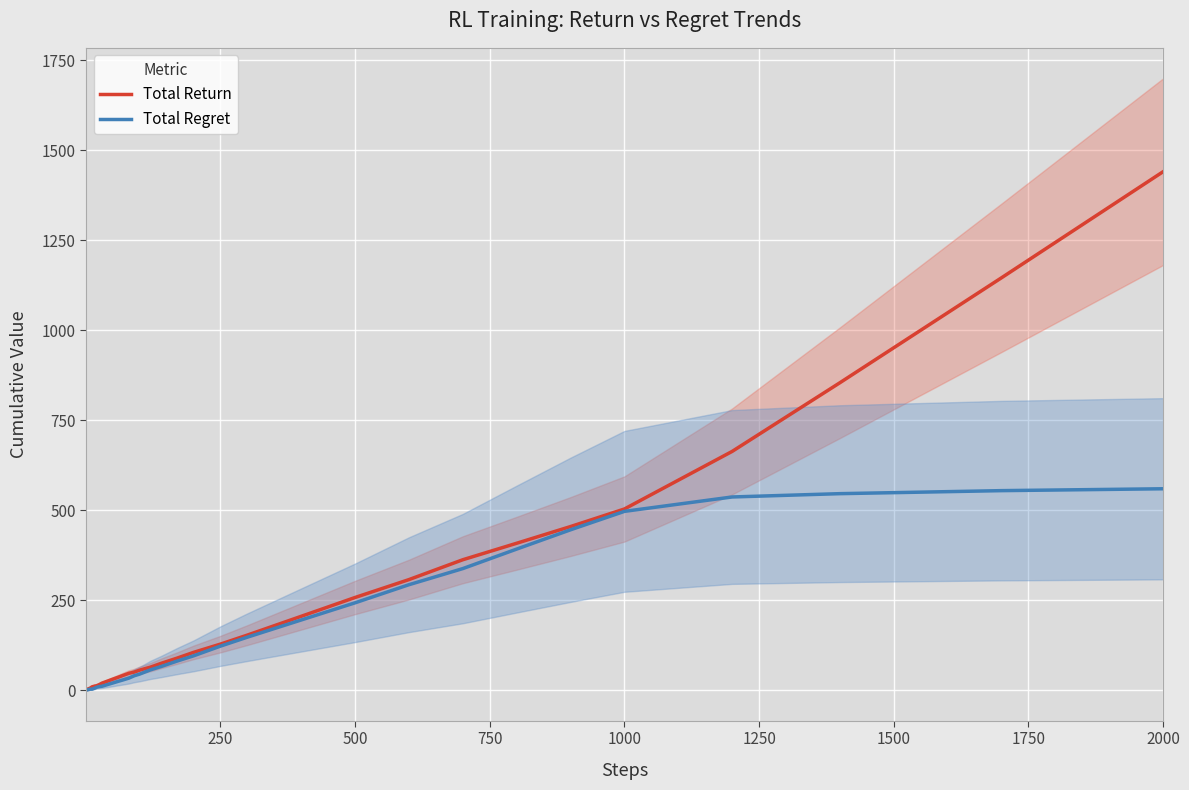

Reading right to left, transcribe all the data shown in this chart.

Total Return: 1440.5	1145.7	854.1	663.3	503.3	454.5	408.1	362.3	307.1	257.4	205.1	152.9	127.8	104.8	89.1	74.4	63.8	55.5	50.1	46.7	41.3	35.7	30.3	24.8	19.3	15.3	12.1	11.4	10.0	9.3	7.4	6.4	5.4	4.7	4.2	3.8	2.8	2.3	1.7	1.0
Total Regret: 559.5	554.3	545.9	536.7	496.7	445.5	391.9	337.7	292.9	242.6	194.9	147.1	122.2	95.2	80.9	65.6	56.2	44.5	39.9	33.3	28.7	24.3	19.7	15.2	10.7	9.7	7.9	5.6	4.0	2.7	2.6	2.6	2.6	2.3	1.8	1.2	1.2	0.7	0.3	0.0